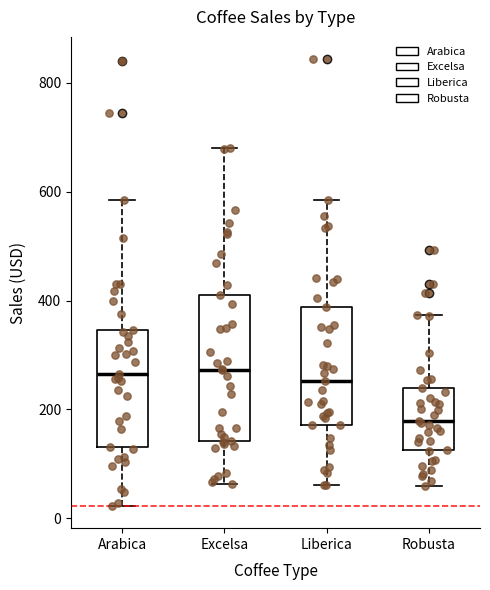

Reading left to right, transcribe this box plot: for each box, give where its median line is, the range the box spans, and where its two whiskers end, as read against the y-axis. The values are not printed on the chart, so give them approximately, as read against the axis.

Arabica: median 260, box 140 to 340, whiskers 20 to 580
Excelsa: median 280, box 140 to 400, whiskers 60 to 680
Liberica: median 260, box 180 to 380, whiskers 60 to 580
Robusta: median 180, box 120 to 240, whiskers 60 to 380